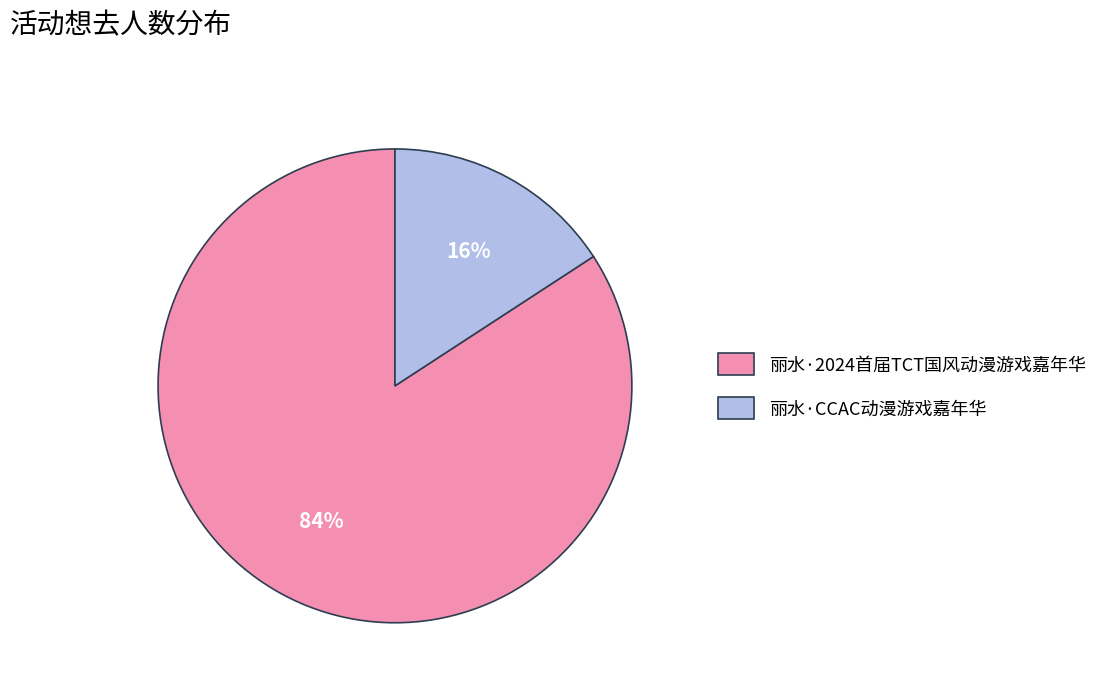

To the nearest percent, what portion does 丽水·CCAC动漫游戏嘉年华 represent?

16%